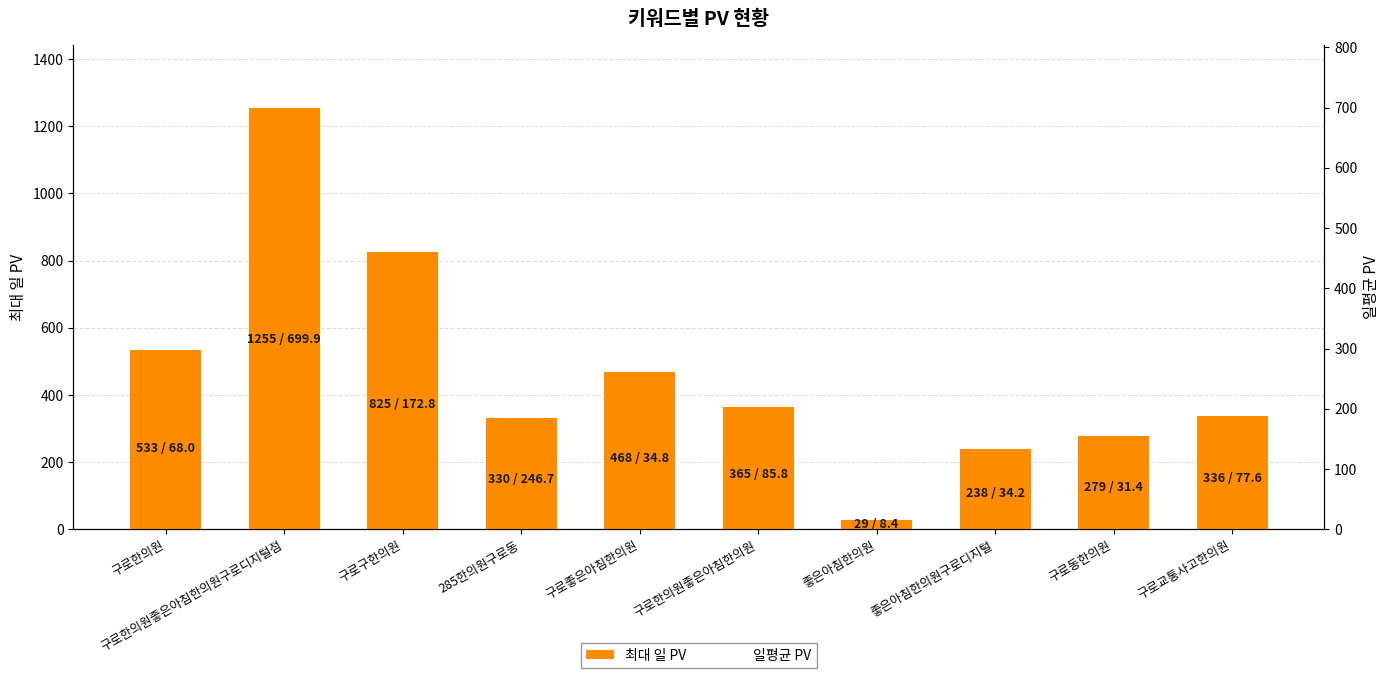

Where is 최대 일 PV nearest to the value 642?

구로한의원